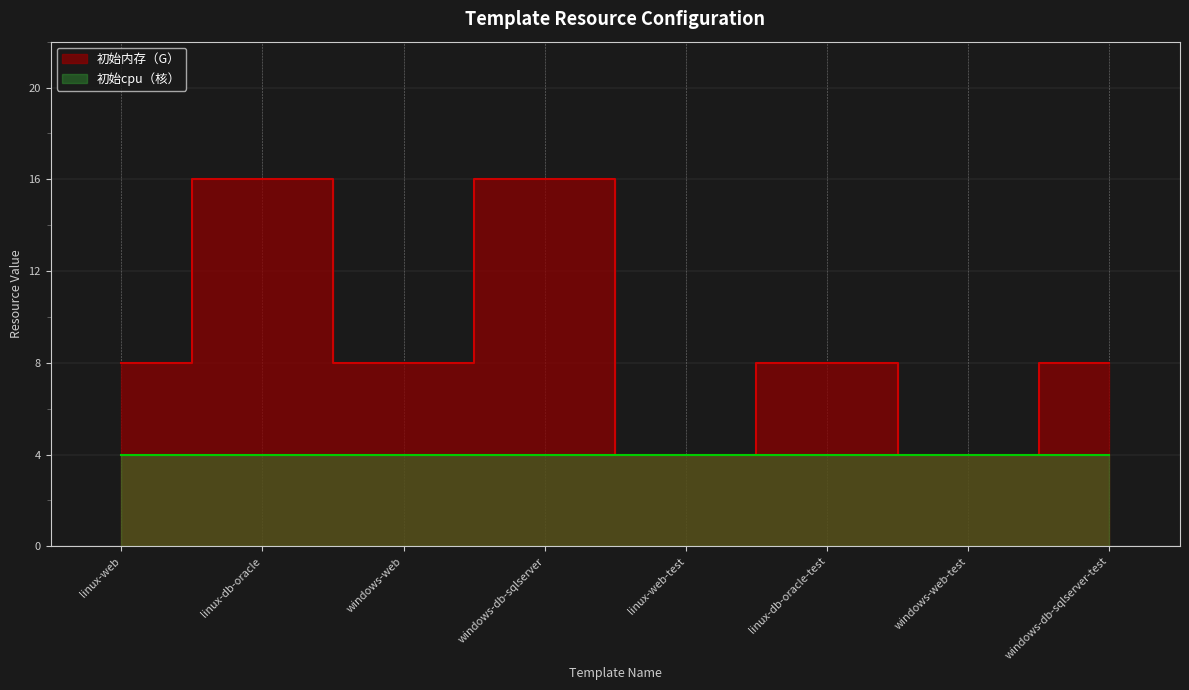

Which has a higher value, windows-web or linux-web?

windows-web